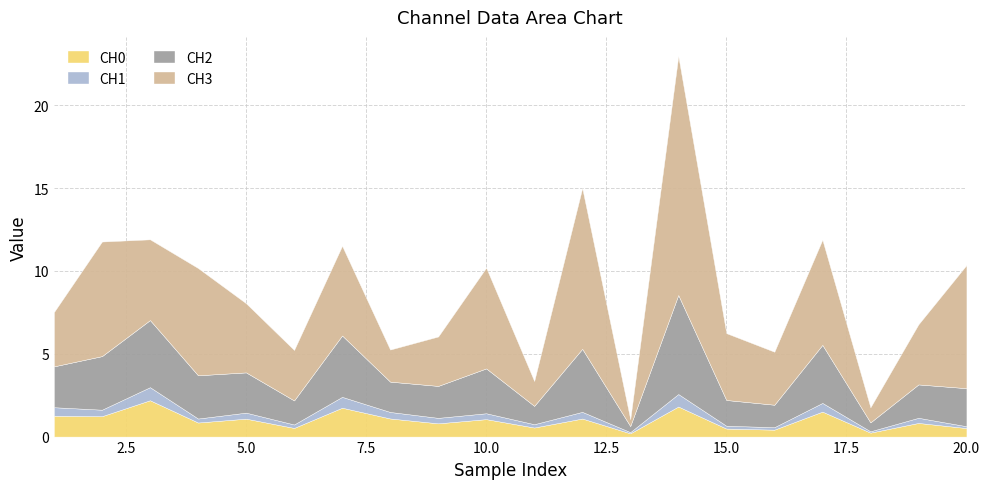

At which label is 1_channel closest to 0?

13